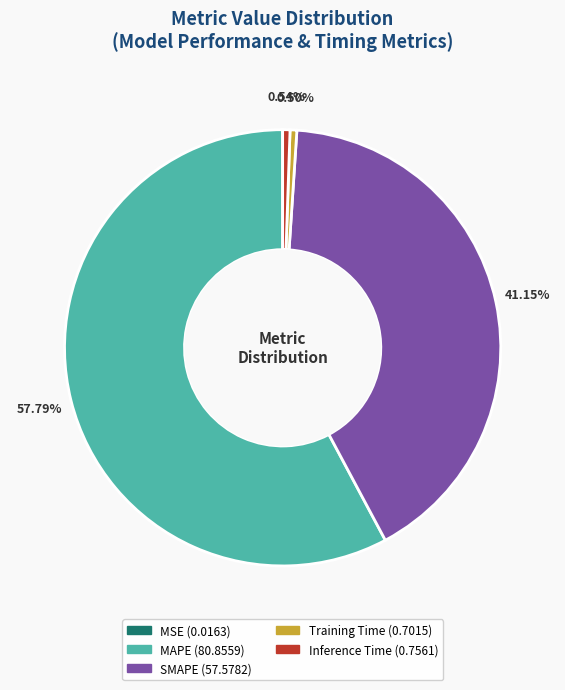

Is MAPE the majority of the pie?

Yes